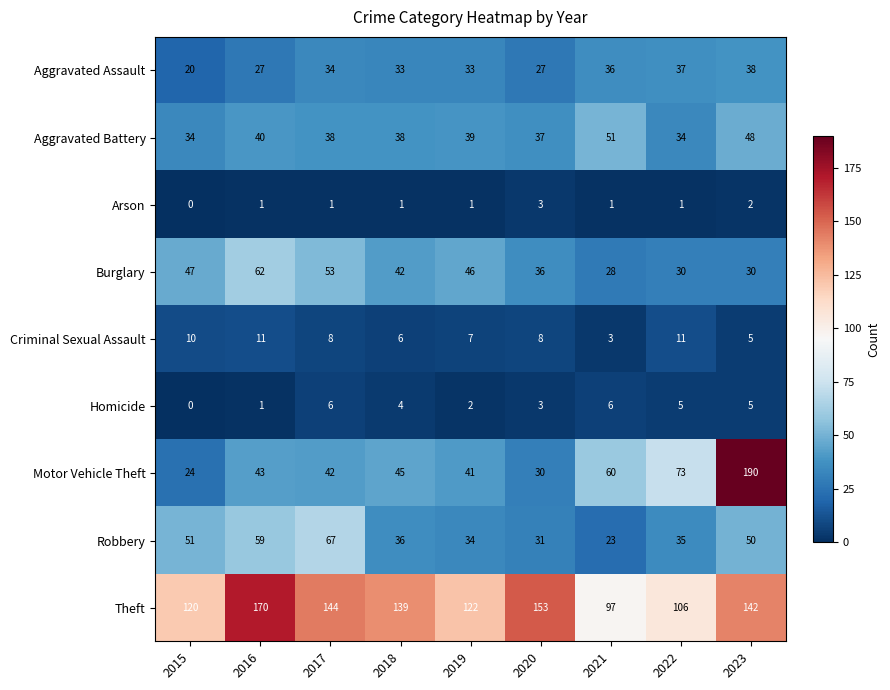

Which category has the highest value across all series?

2023